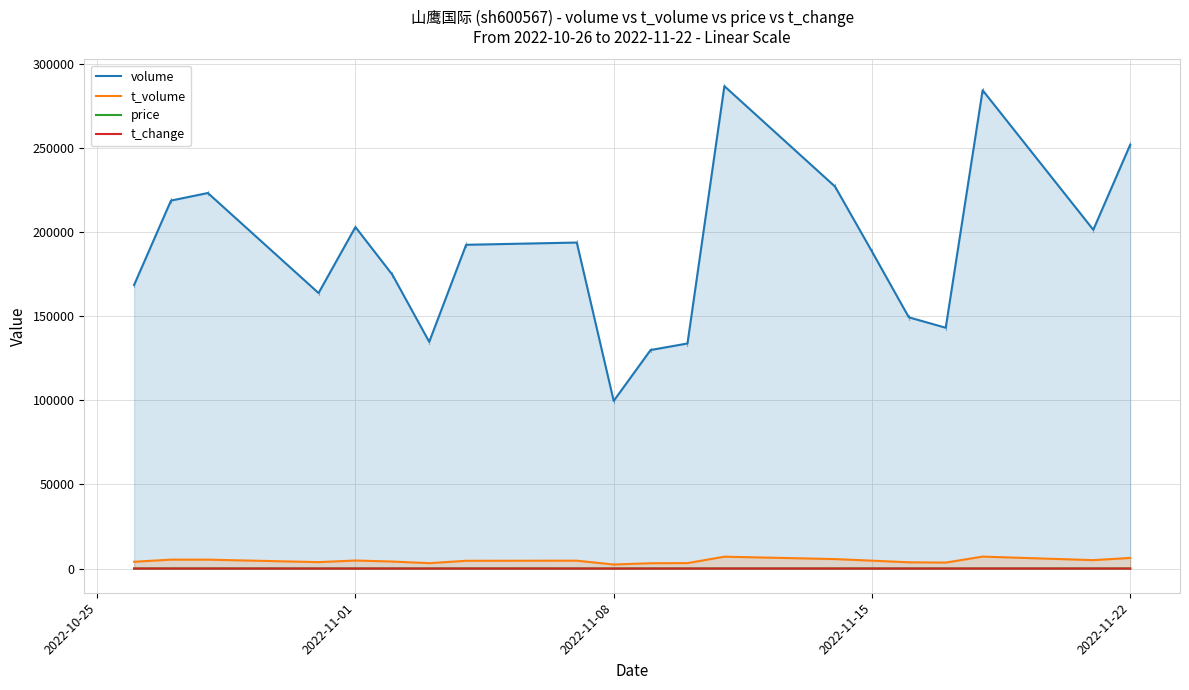

What is the difference between the second highest and second lowest values in the volume series?

154617.0